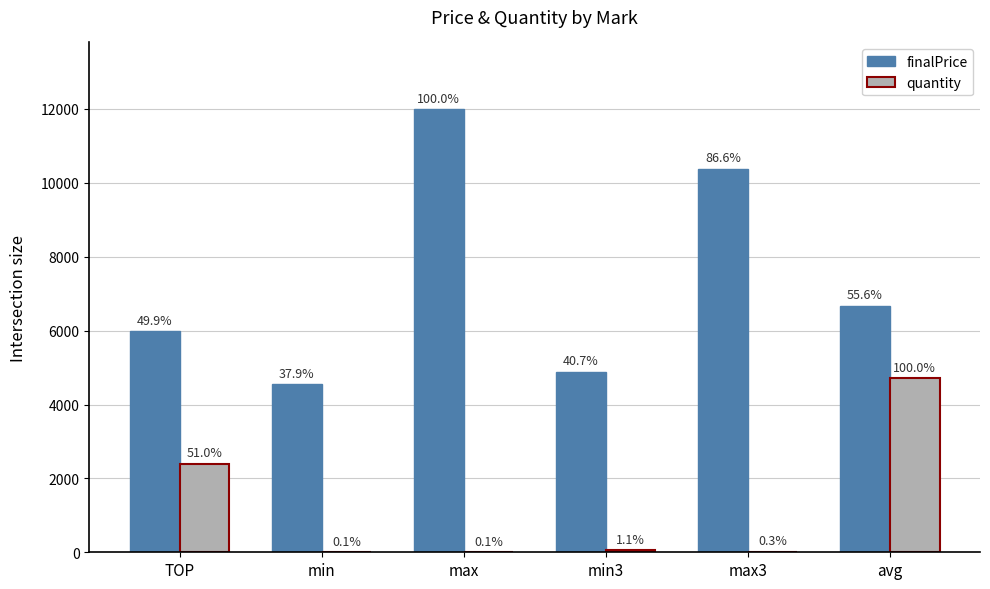

At how many categories does at least one series exceed 6826?

2